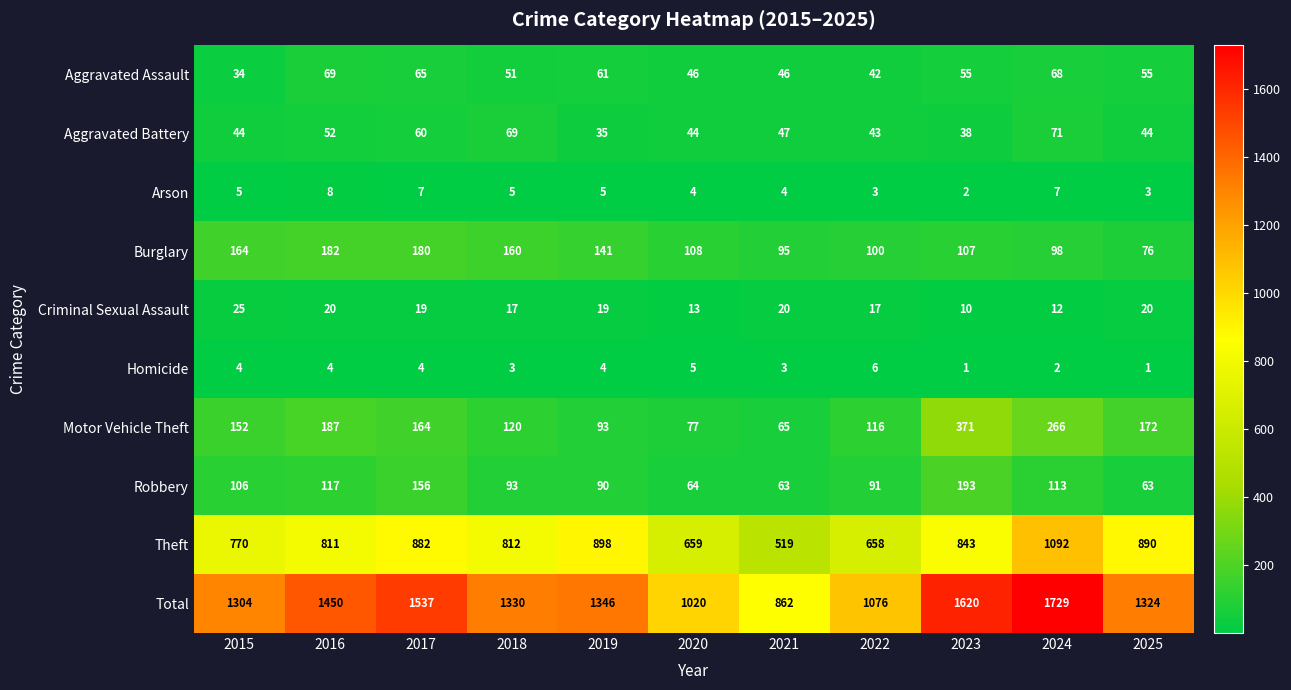

Is the value of Burglary at 2025 greater than the value of Total at 2018?

No